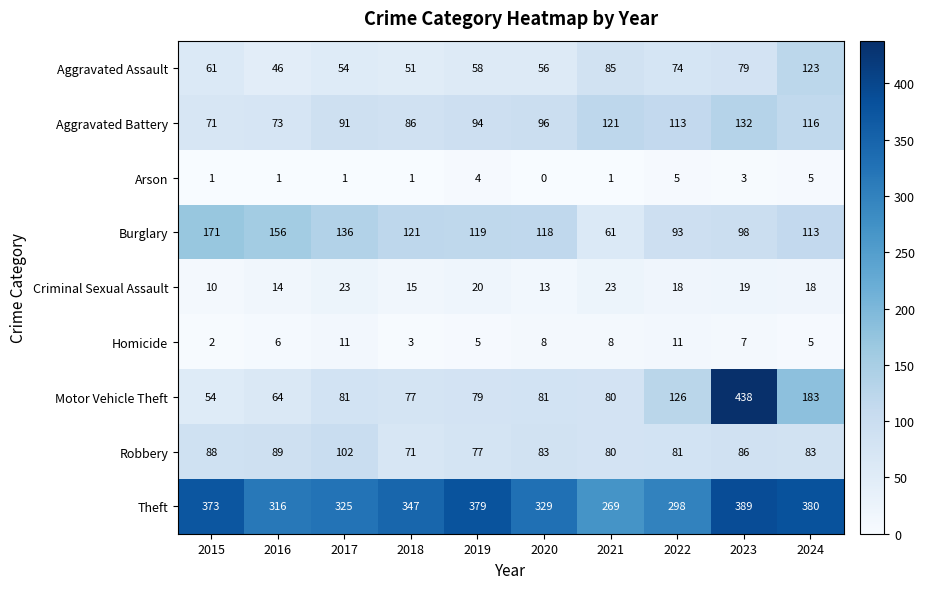

Where does the Robbery series first go above 83?

2015